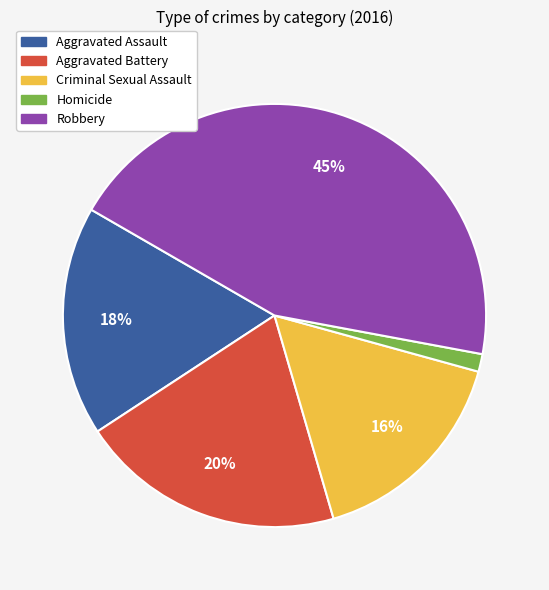

How many segments does this pie chart have?

5